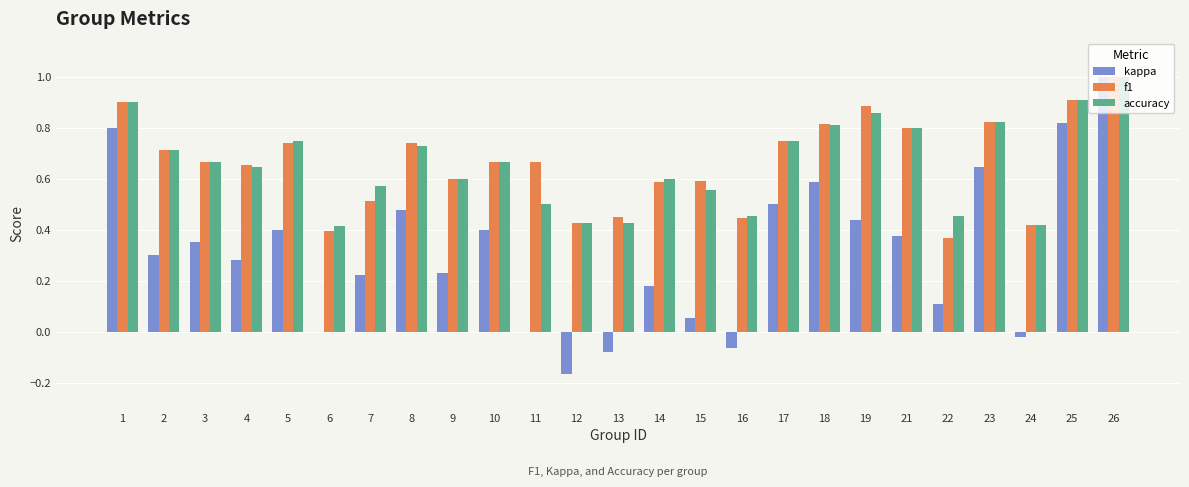

At which category is the sum across all series the highest?

26